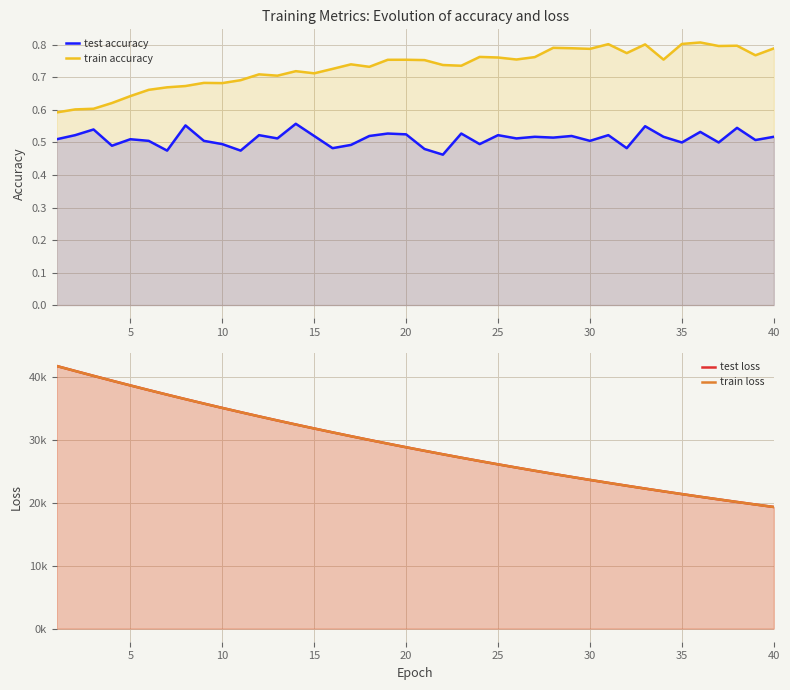

The train accuracy series shows 0.8 at 37. True or false?

True